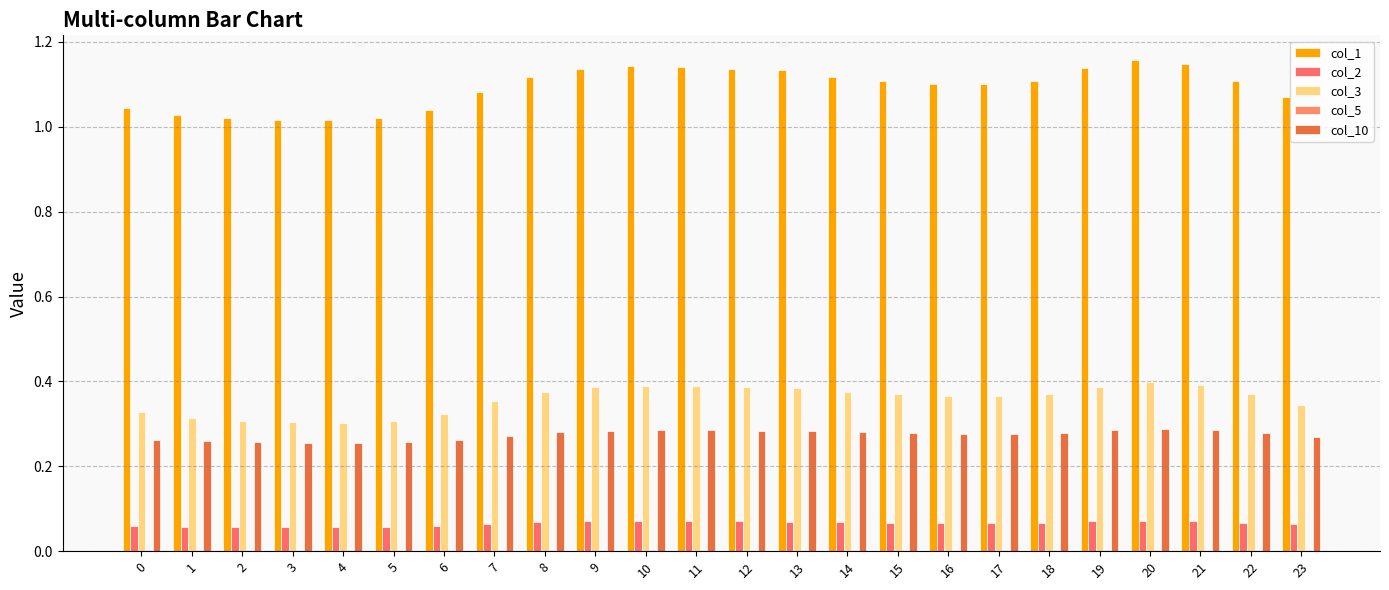

At 15, list the series in order from smallest to largest.

col_5, col_2, col_10, col_3, col_1